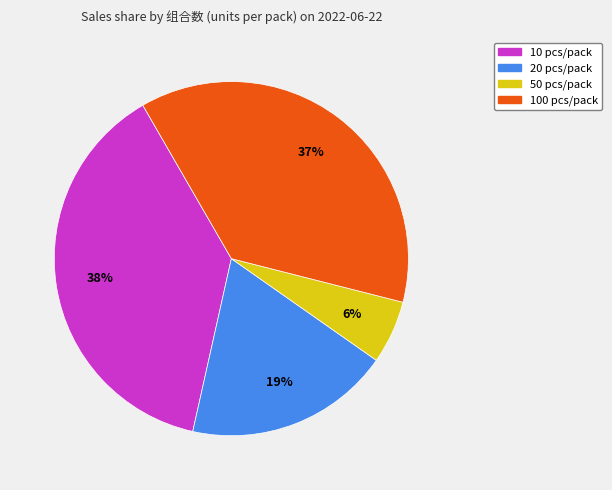

Does any single category account for the majority?

No